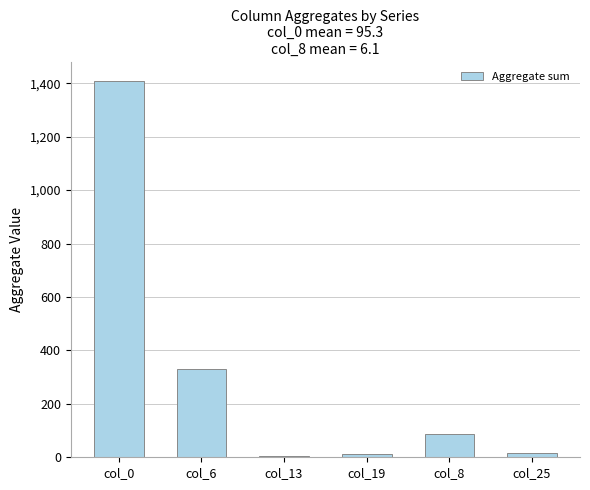

True or false: the data shows 1410.0 at col_0.

True